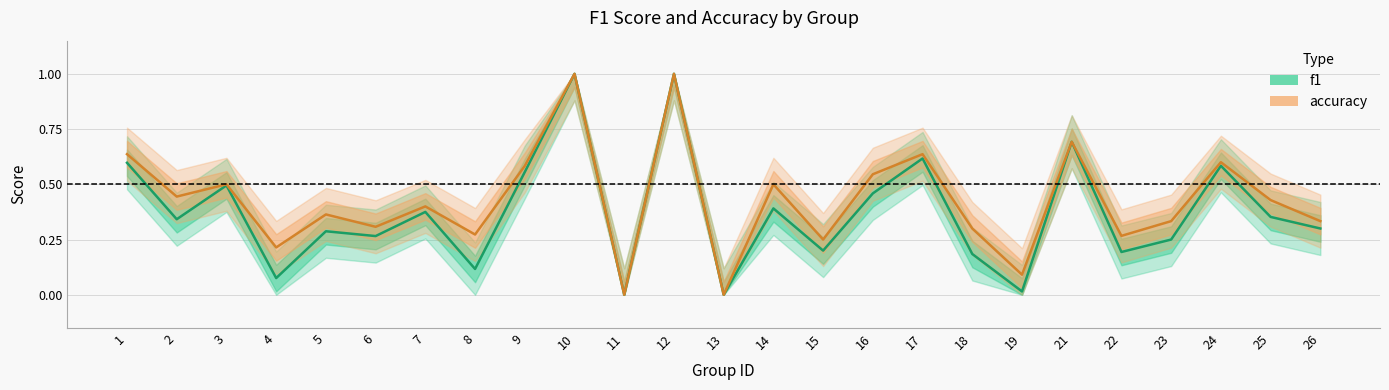

Reading left to right, extract all data points from this chart.

f1: 0.6	0.3	0.5	0.1	0.3	0.3	0.4	0.1	0.6	1.0	0.0	1.0	0.0	0.4	0.2	0.5	0.6	0.2	0.0	0.7	0.2	0.2	0.6	0.4	0.3
accuracy: 0.6	0.4	0.5	0.2	0.4	0.3	0.4	0.3	0.6	1.0	0.0	1.0	0.0	0.5	0.2	0.5	0.6	0.3	0.1	0.7	0.3	0.3	0.6	0.4	0.3